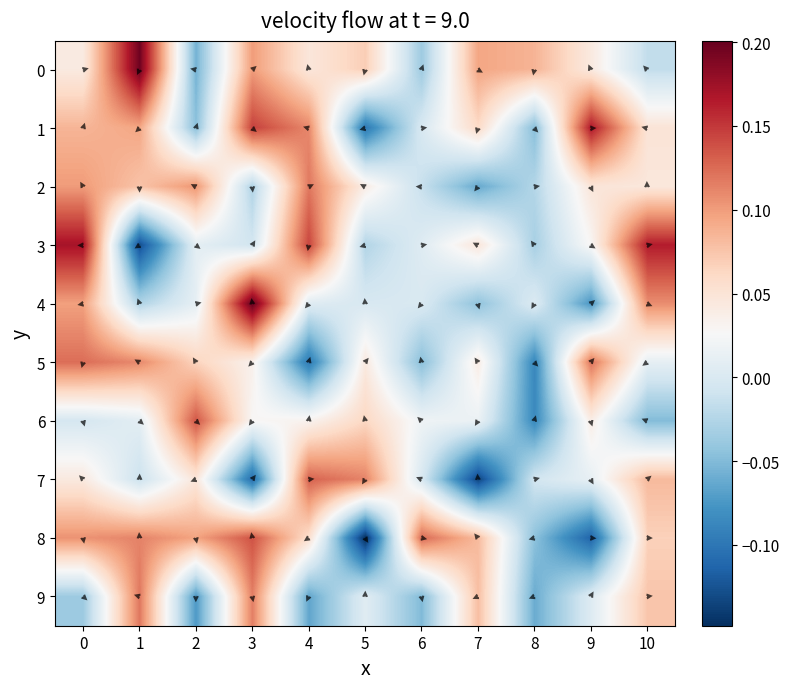

How many negative values does the 0 series have?

3